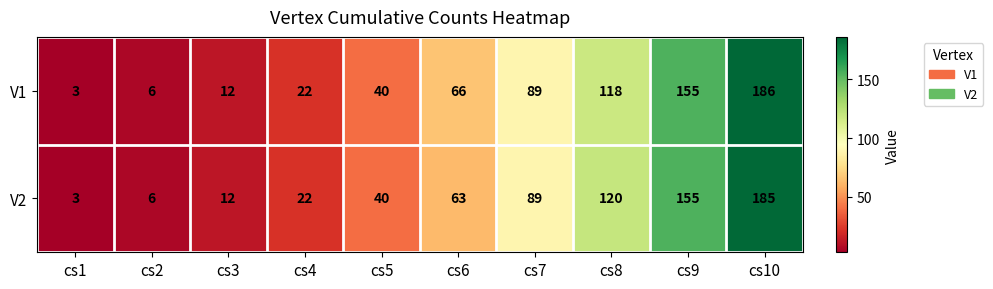

What is the difference between the highest and lowest values at cs10?

1